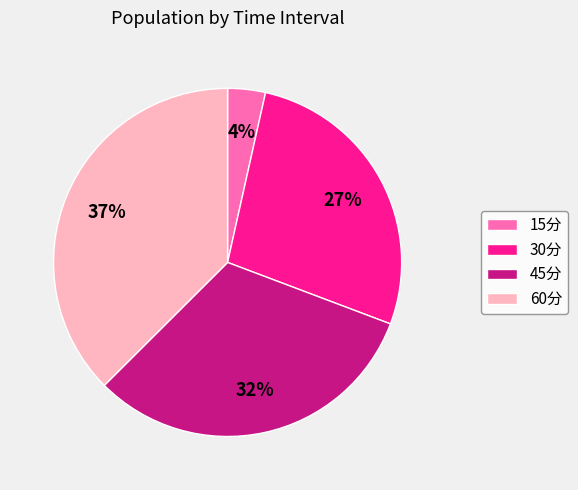

To the nearest percent, what is the combined percentage of 15分 and 60分?

41%